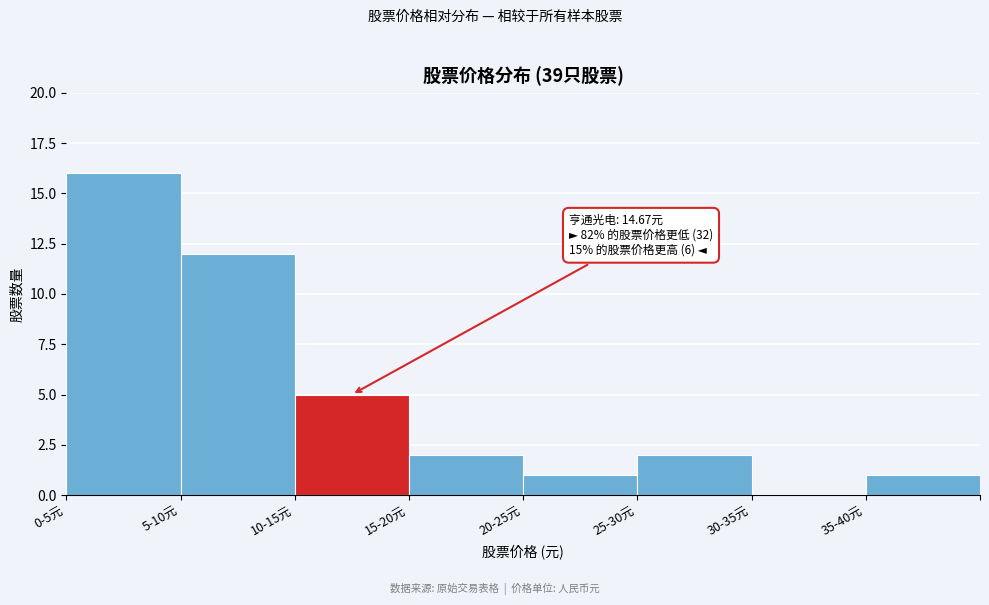

Reading right to left, list all the values displayed in this chart.

35-40元=1	30-35元=0	25-30元=2	20-25元=1	15-20元=2	10-15元=5	5-10元=12	0-5元=16